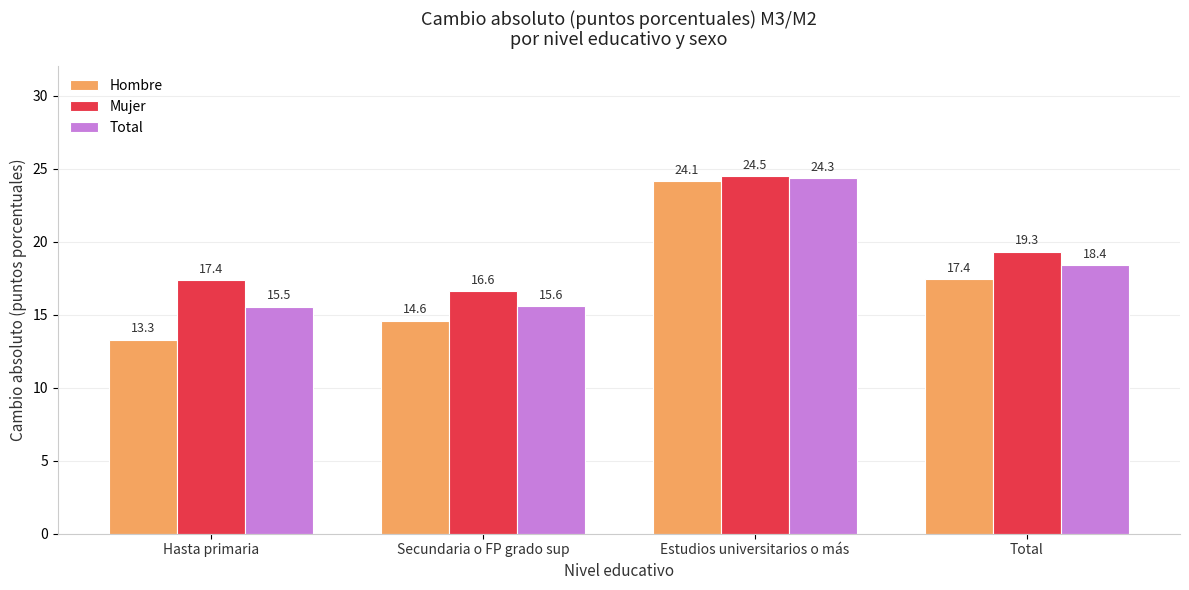

Which series has the largest range (max minus min)?

Hombre